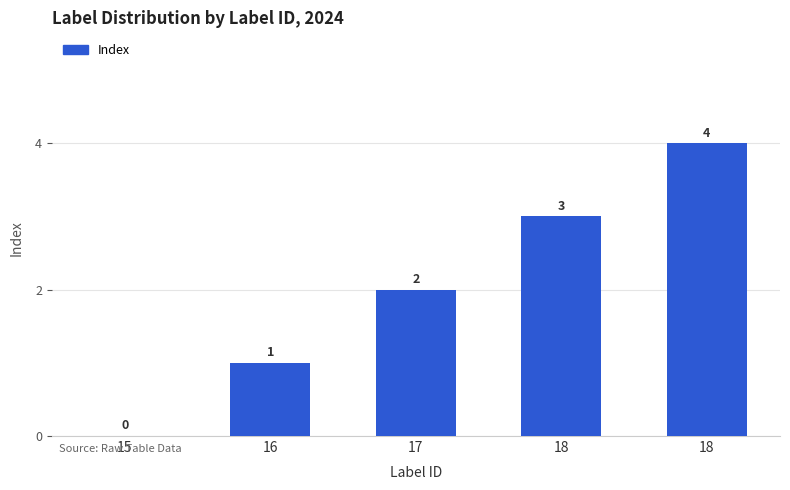

Count the number of categories in the chart.

5